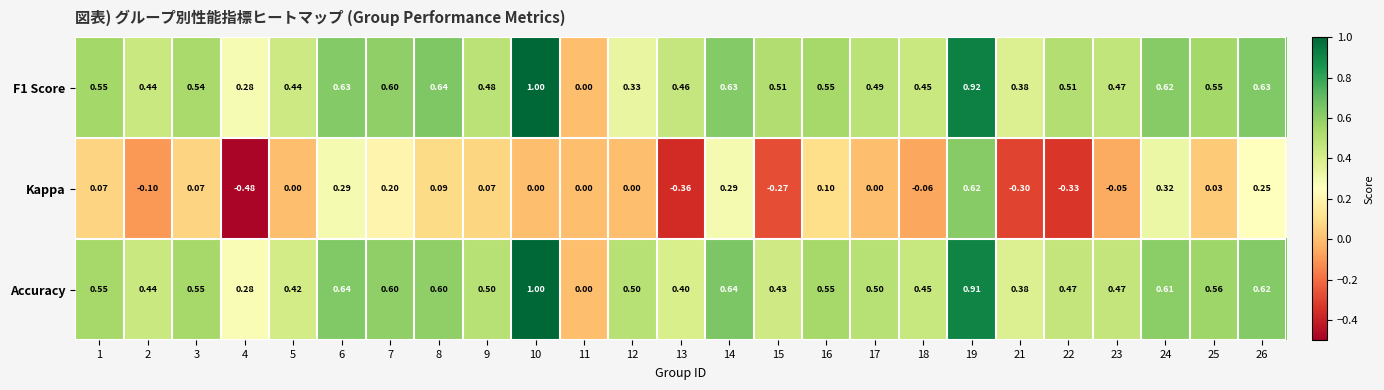

What is the total value across all series at 25?

1.1